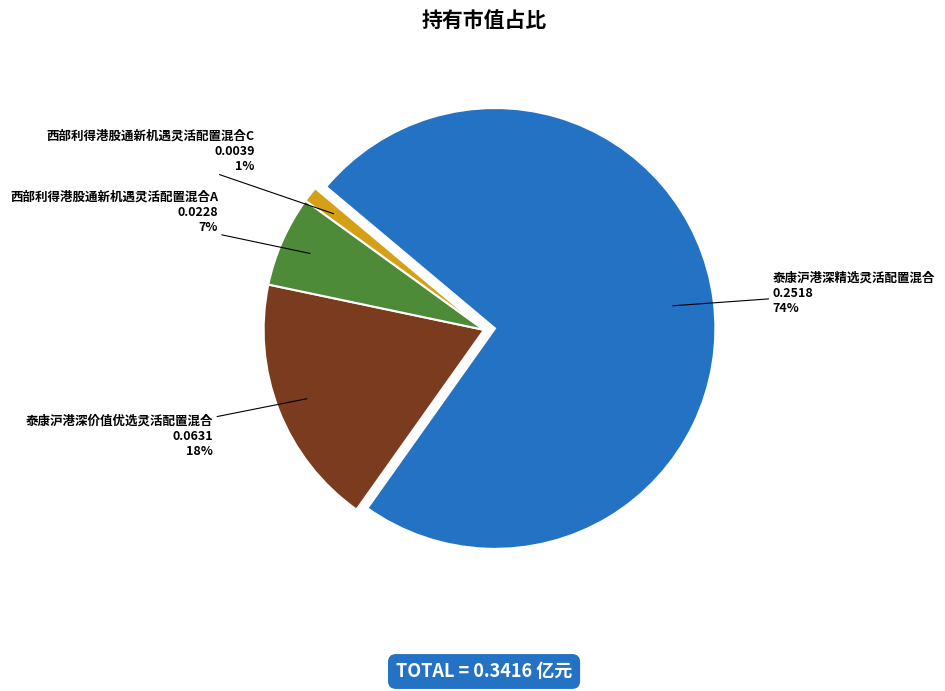

To the nearest percent, what percentage of the pie is 泰康沪港深价值优选灵活配置混合?

18%